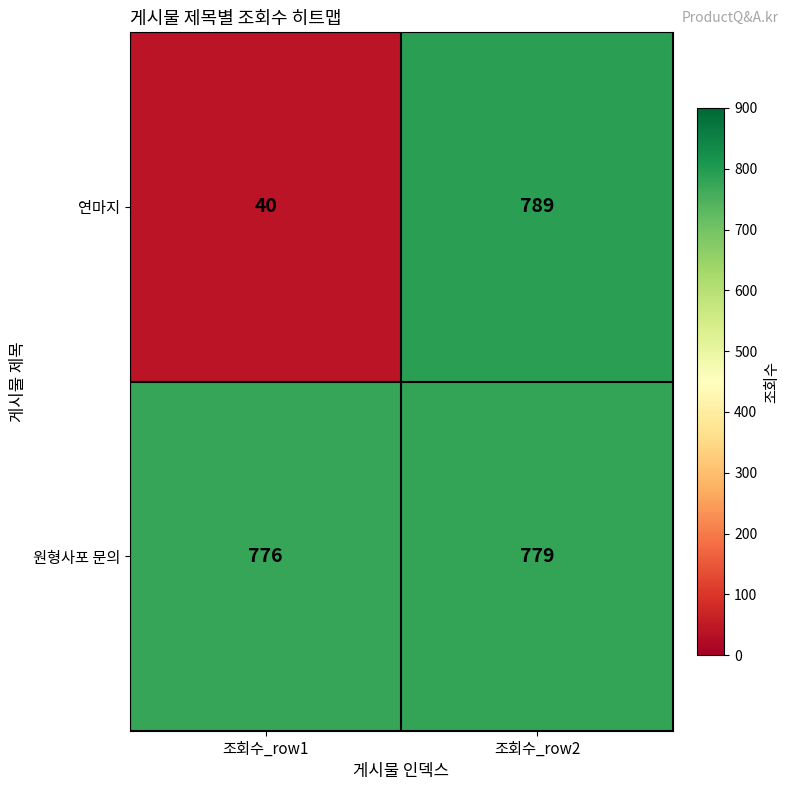

At 조회수_row1, list the series in order from largest to smallest.

원형사포 문의, 연마지